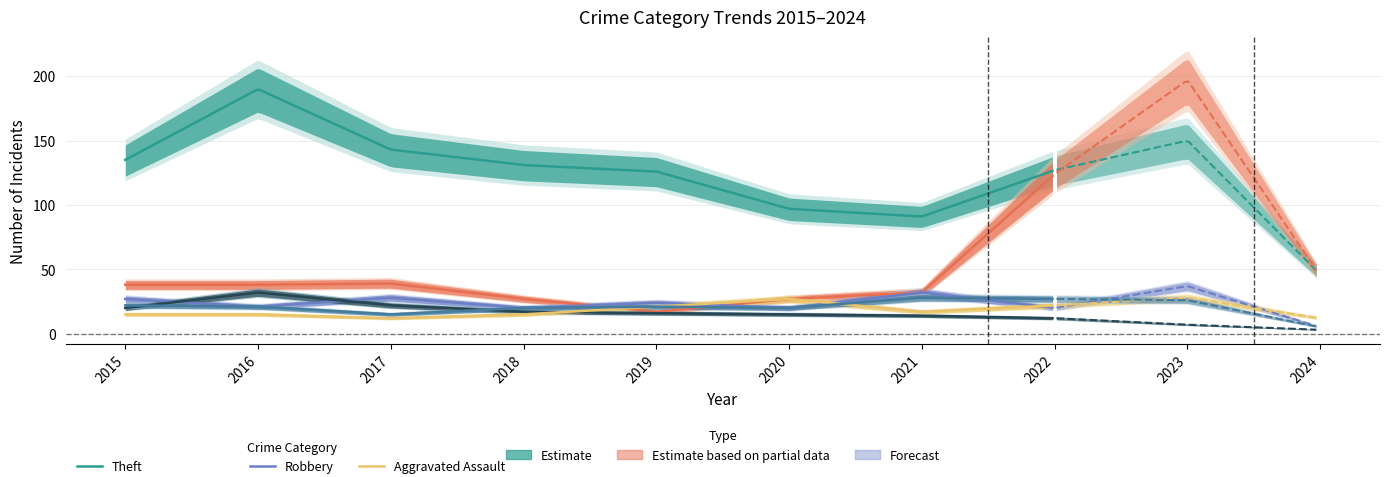

The Robbery series shows 28 at 2017. True or false?

True